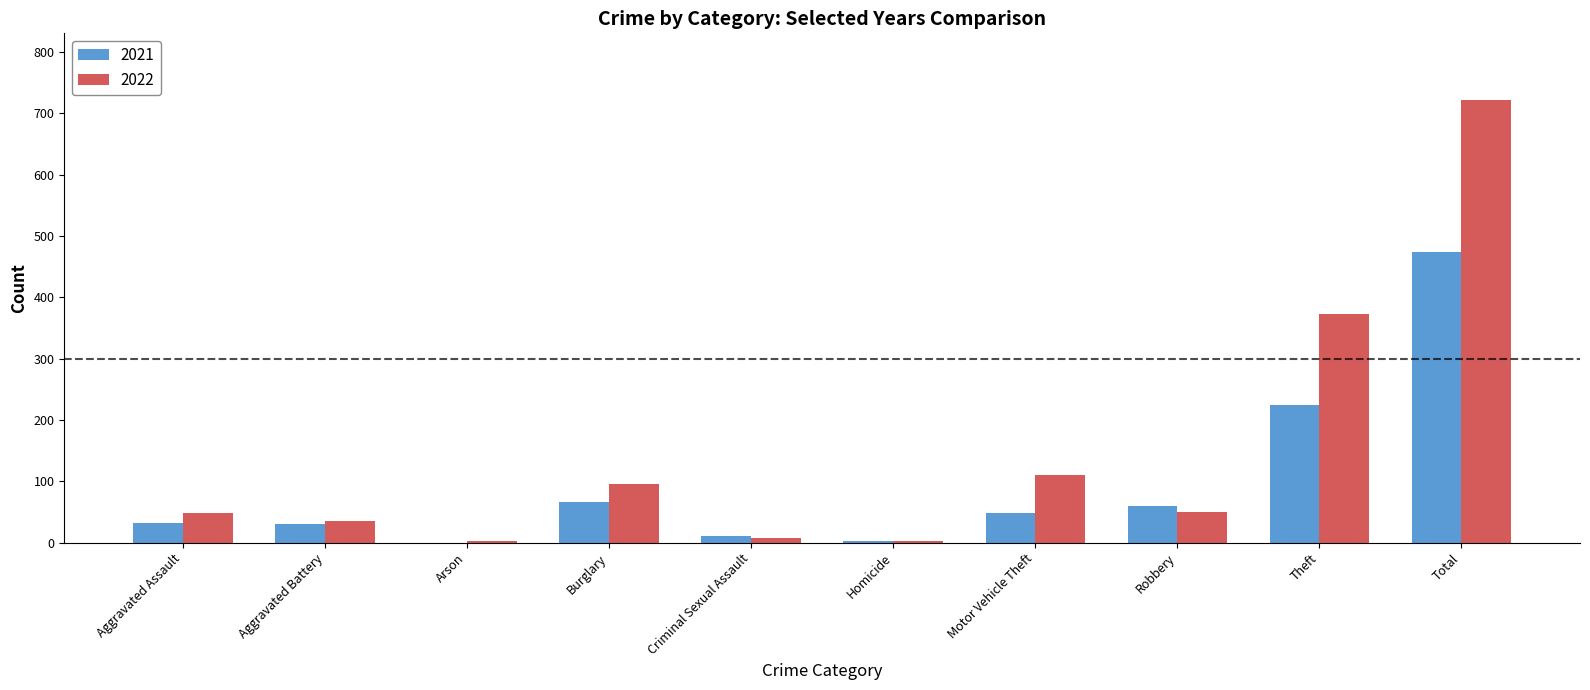

Is the value of 2021 at Theft greater than the value of 2022 at Aggravated Assault?

Yes